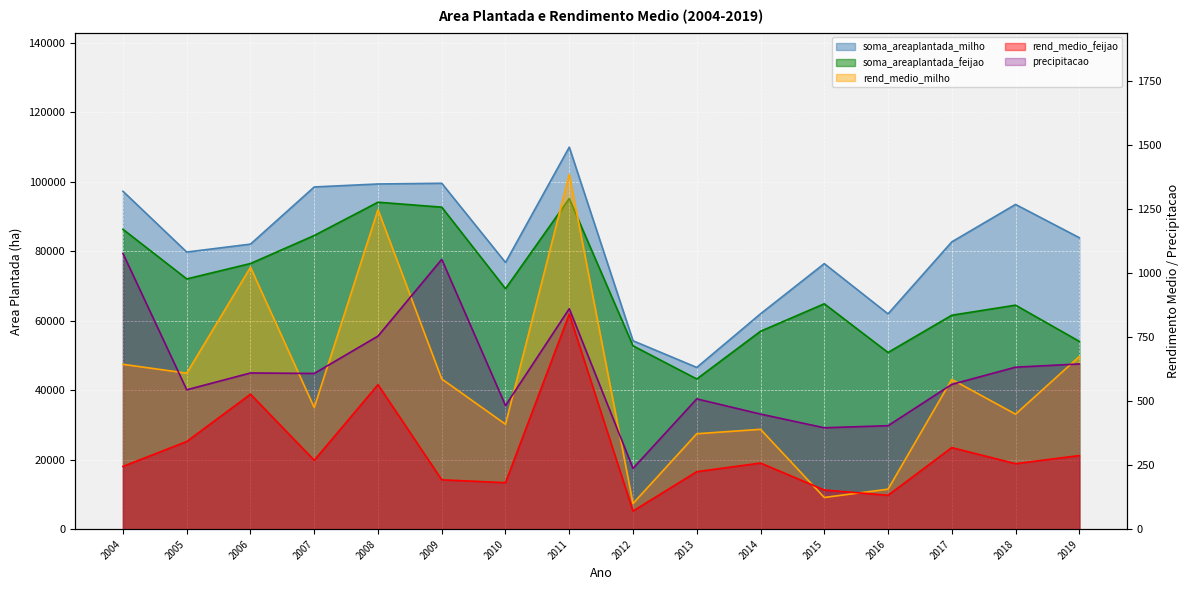

Reading right to left, transcribe all the data shown in this chart.

soma_areaplantada_milho: 83927.0	93505.0	82725.0	61996.0	76461.0	62011.0	46571.0	54255.0	110000.0	76789.0	99600.0	99395.0	98538.0	82077.0	79797.0	97288.0
soma_areaplantada_feijao: 54085.0	64503.0	61605.0	50880.0	64899.0	56987.0	43251.0	52792.0	95192.0	69242.0	92721.0	94147.0	84561.0	76491.0	72063.0	86337.0
precipitacao: 645.4	632.8	565.6	404.2	396.1	449.6	509.0	237.5	861.3	483.0	1054.0	754.3	608.3	610.2	544.5	1077.0
rend_medio_milho: 674.5	449.2	585.0	156.2	123.8	390.1	372.8	100.2	1385.7	409.9	586.8	1248.1	474.9	1023.0	609.5	643.9
rend_medio_feijao: 287.5	255.9	318.7	132.5	153.1	258.4	224.6	70.8	840.1	181.7	192.8	564.6	269.1	527.2	342.5	245.2